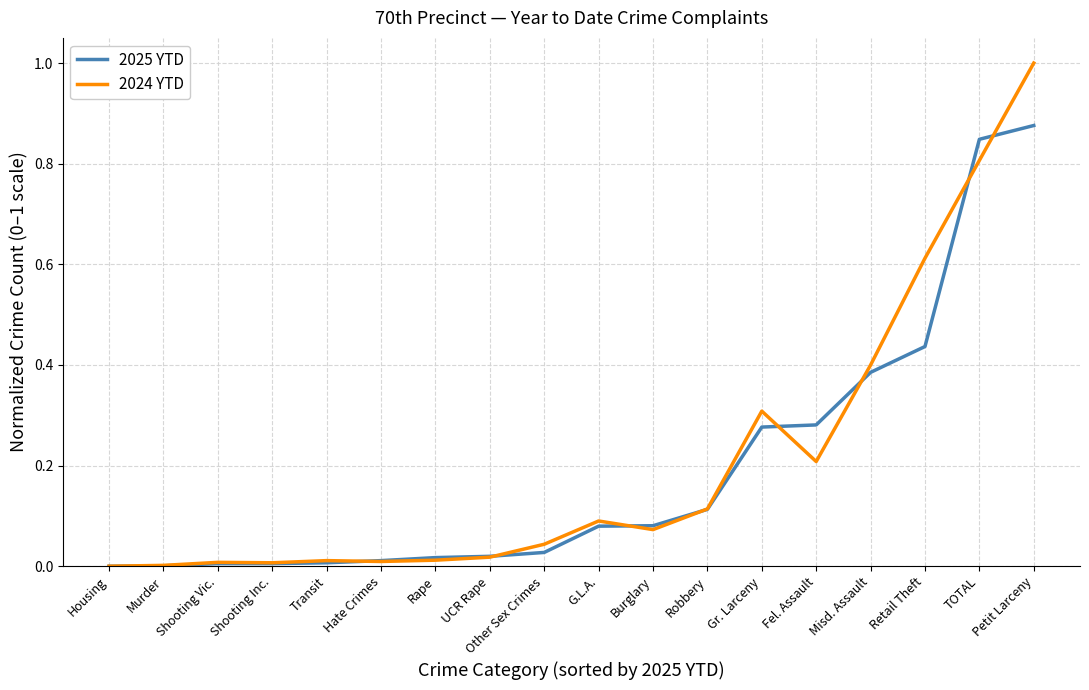

Rank the series by their maximum value, from highest to lowest.

2024 YTD, 2025 YTD